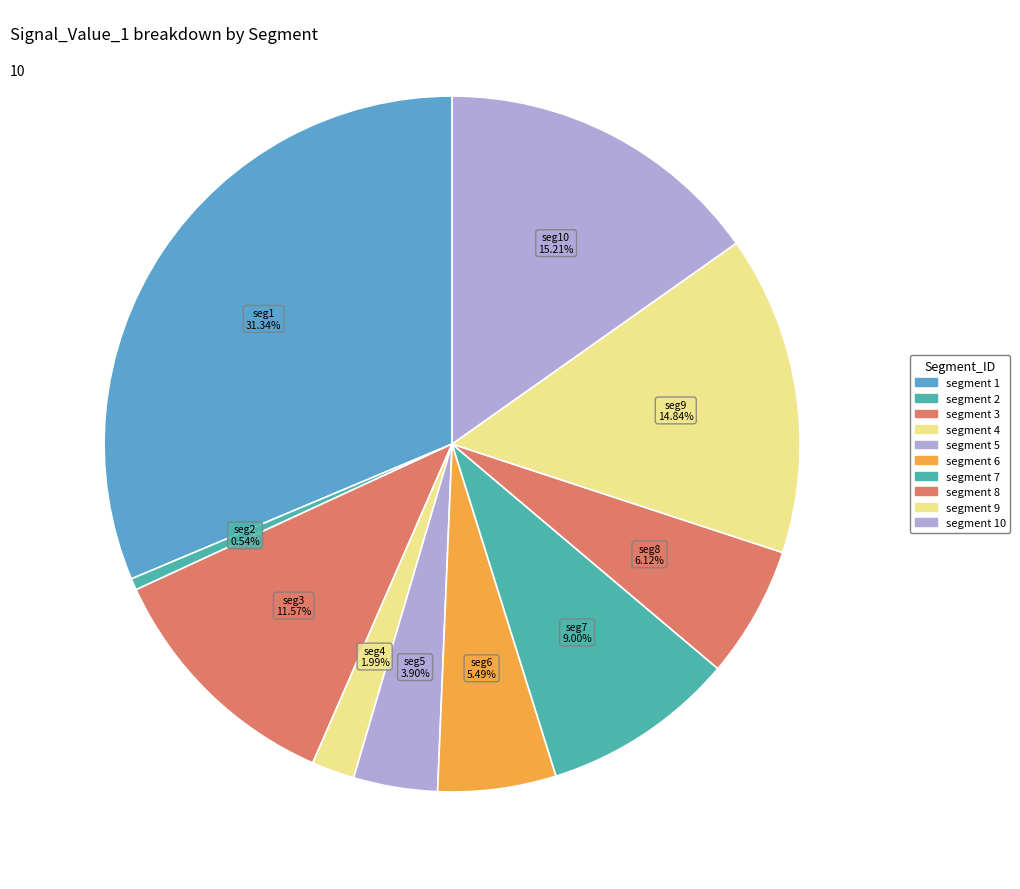

How many segments does this pie chart have?

10